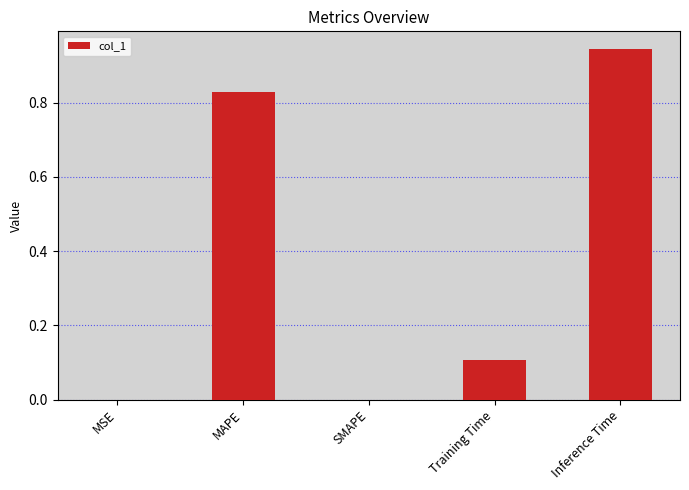

At which category does the chart reach its peak across all series?

Inference Time